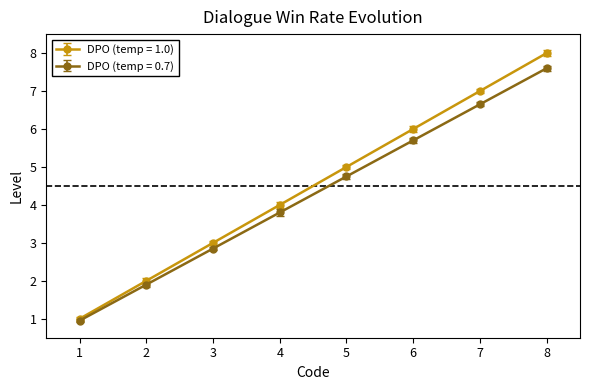

What is the greatest value displayed?

8.0